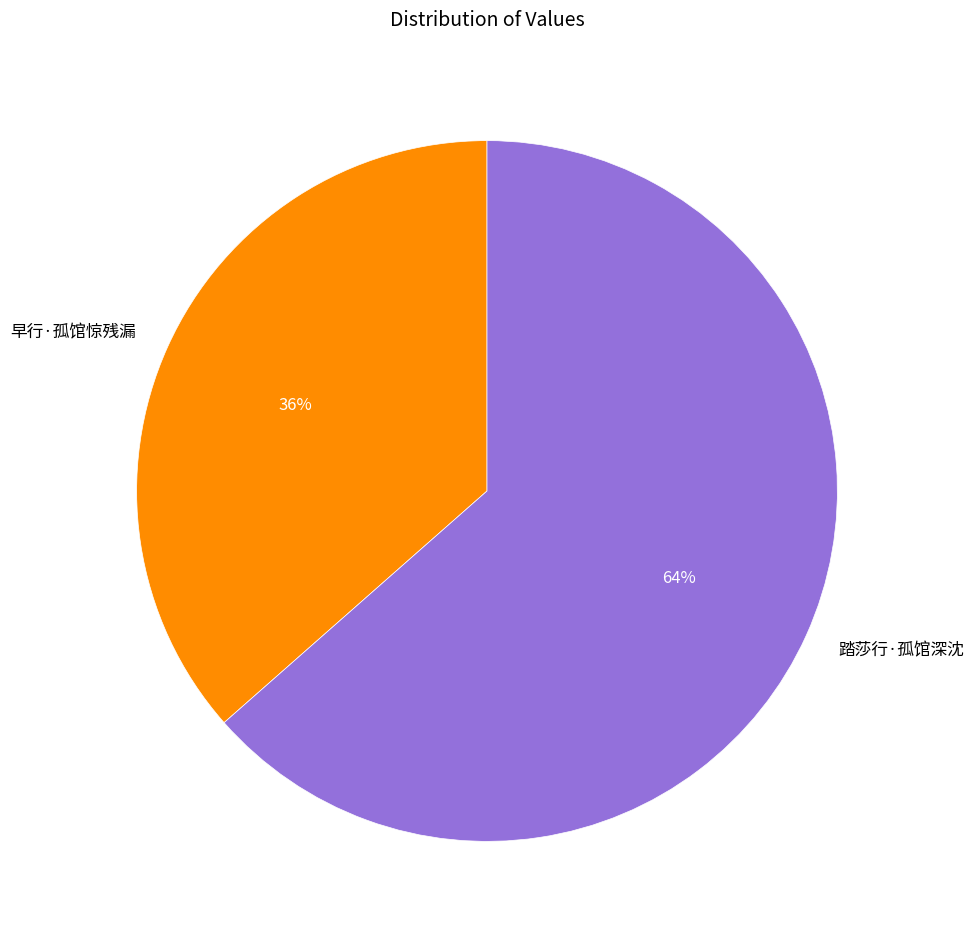

Is 踏莎行·孤馆深沈 the majority of the pie?

Yes